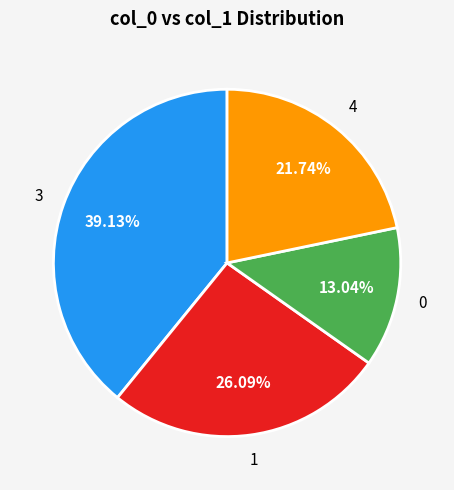

What percentage is the 0 slice, to the nearest percent?

13%